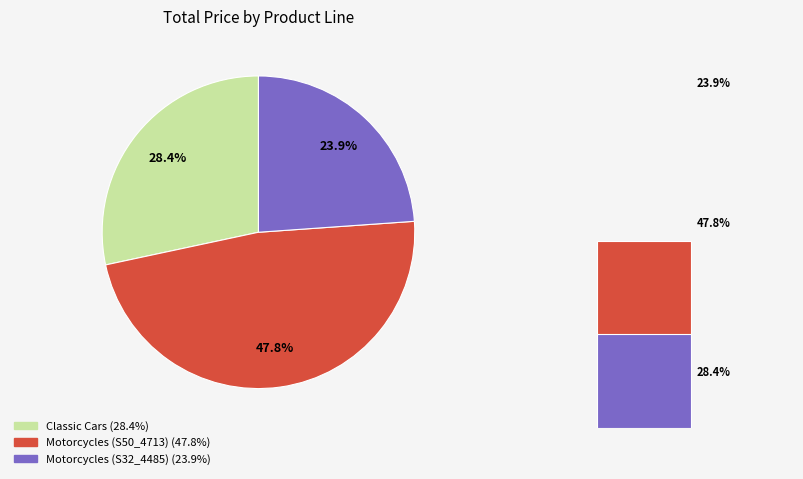

How many segments does this pie chart have?

3